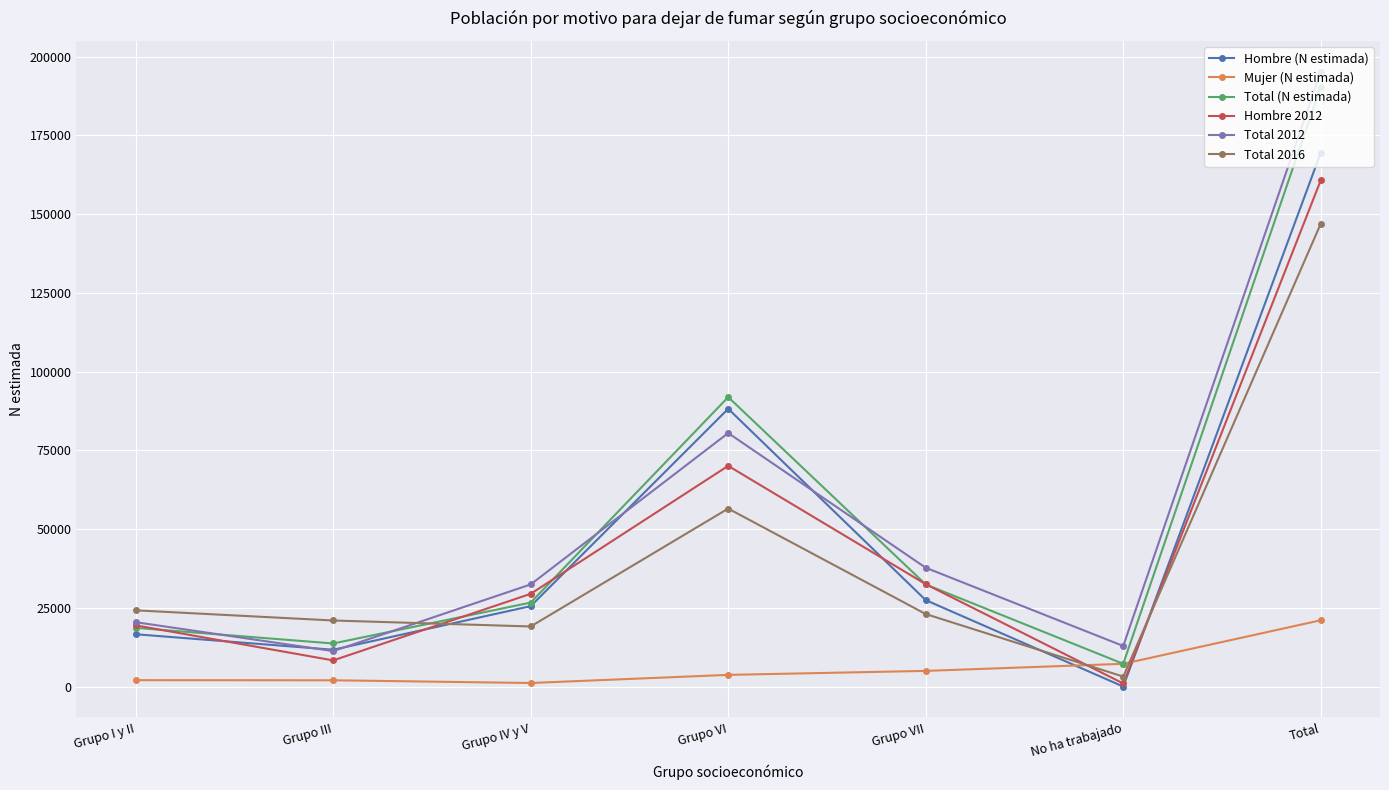

The Hombre 2012 series shows 115241 at Grupo VI. True or false?

False